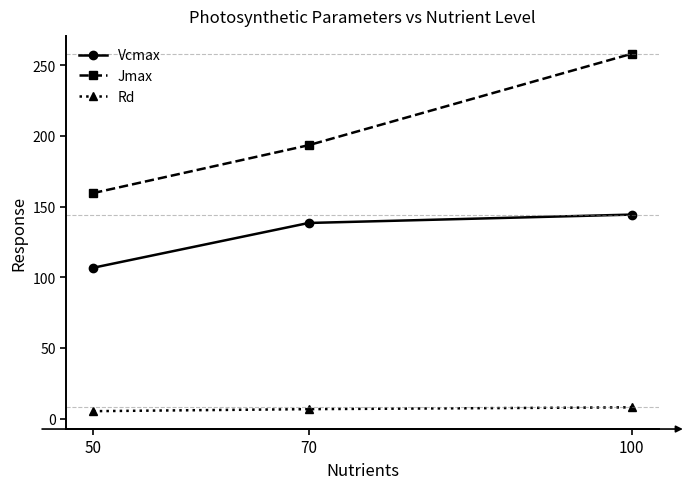

Rank the series at 50 from lowest to highest value.

Rd, Vcmax, Jmax